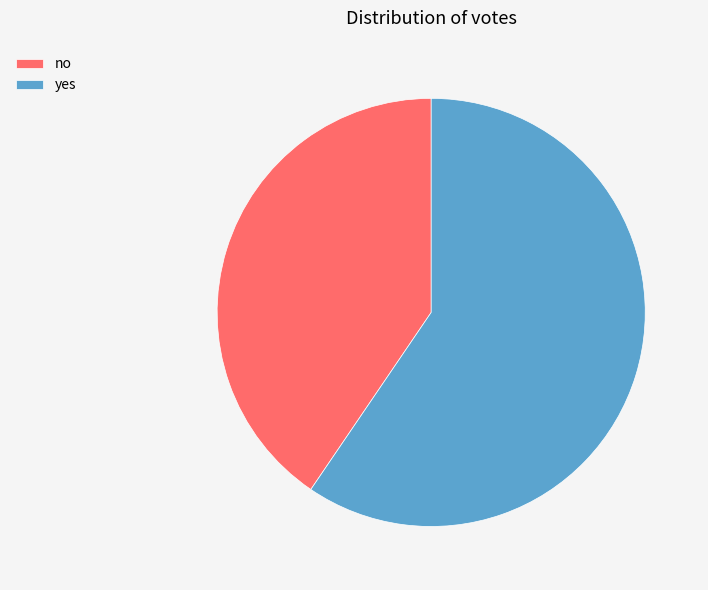

Which has a higher value, no or yes?

yes